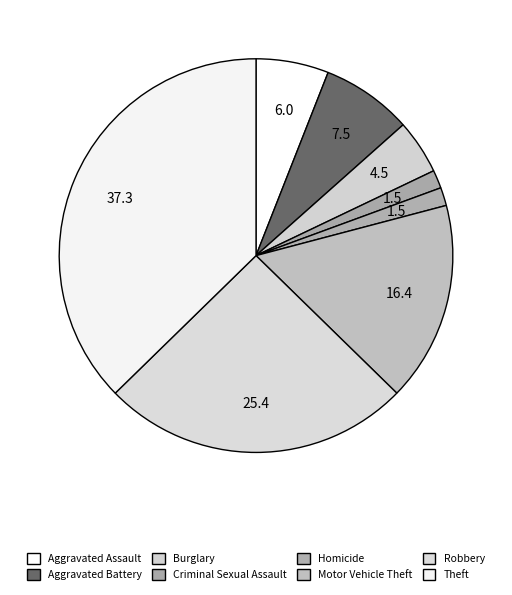

How much of the chart is everything except Motor Vehicle Theft?

83.6%